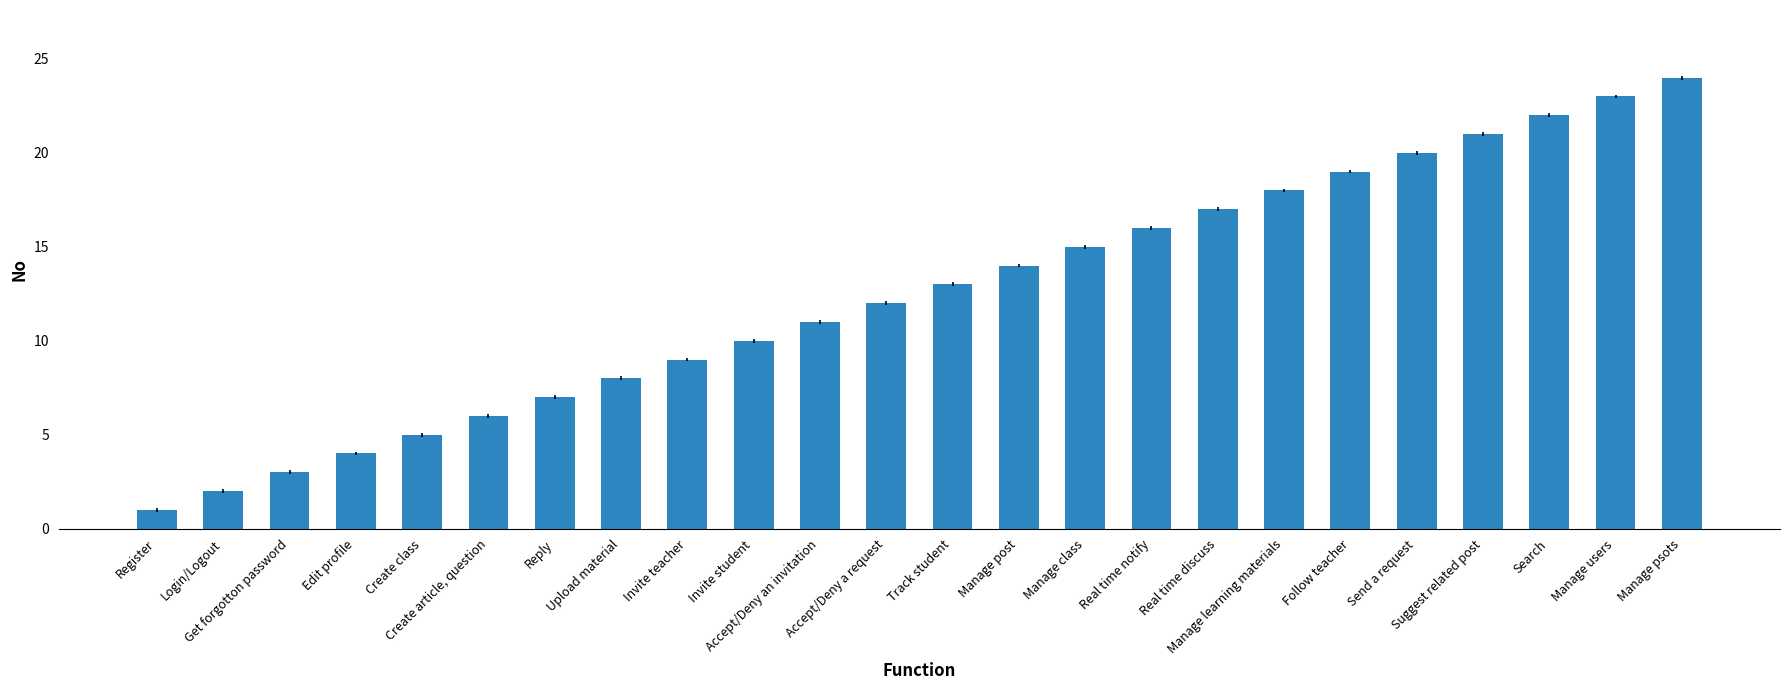

List the labels in order of value, largest first.

Manage psots, Manage users, Search, Suggest related post, Send a request, Follow teacher, Manage learning materials, Real time discuss, Real time notify, Manage class, Manage post, Track student, Accept/Deny a request, Accept/Deny an invitation, Invite student, Invite teacher, Upload material, Reply, Create article, question, Create class, Edit profile, Get forgotton password, Login/Logout, Register